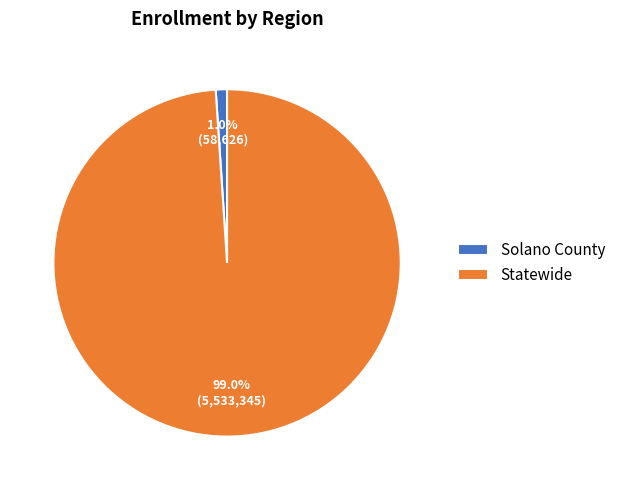

What percentage is the Statewide slice, to the nearest percent?

99%